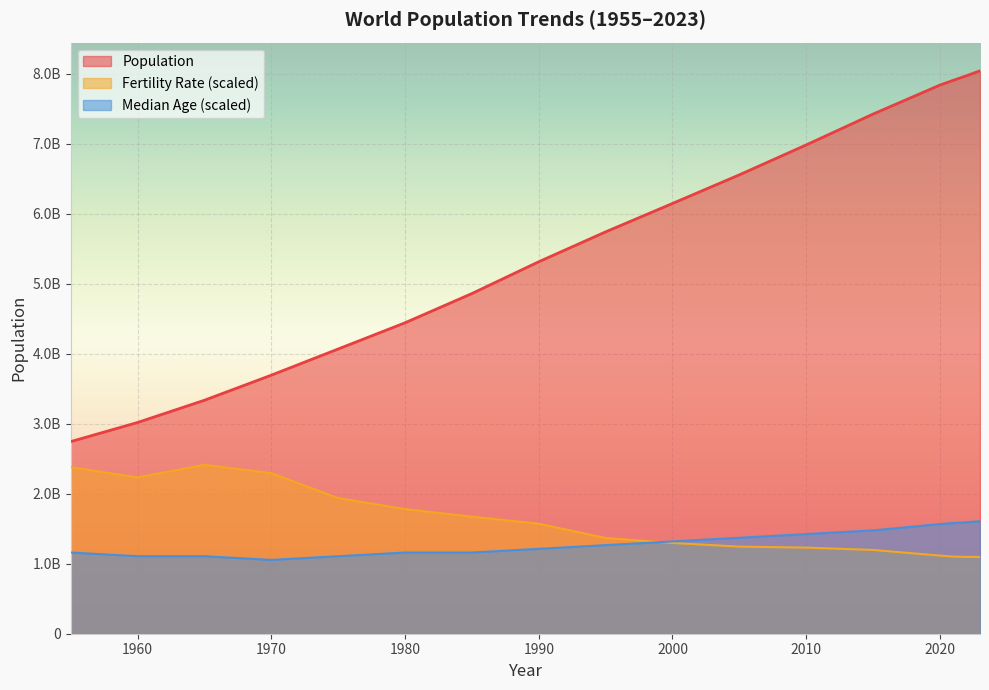

True or false: Population has more than 0 points higher than both neighbors.

False